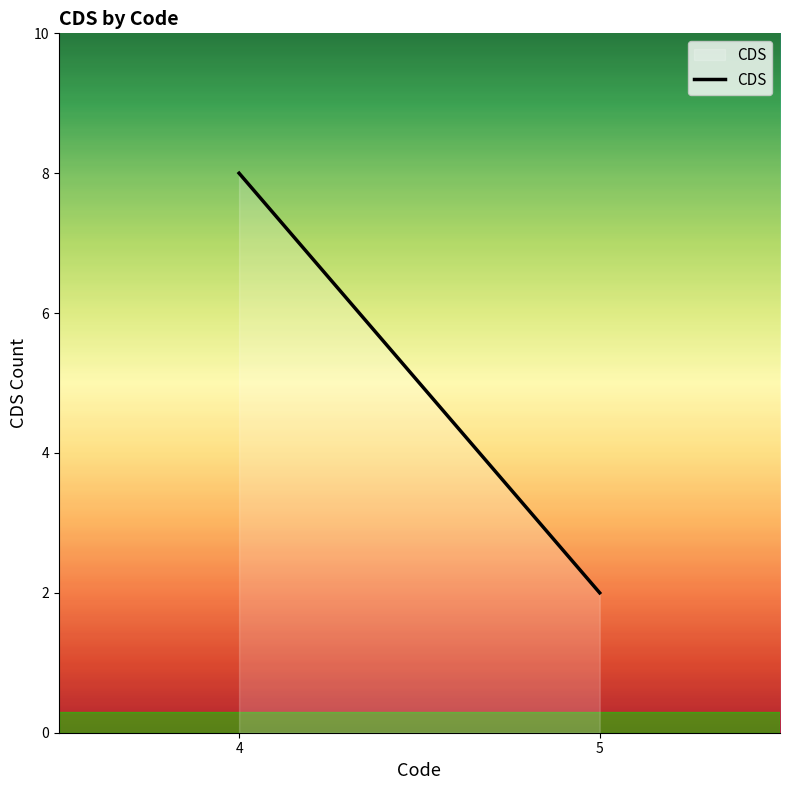

Rank the categories by value from highest to lowest.

4, 5